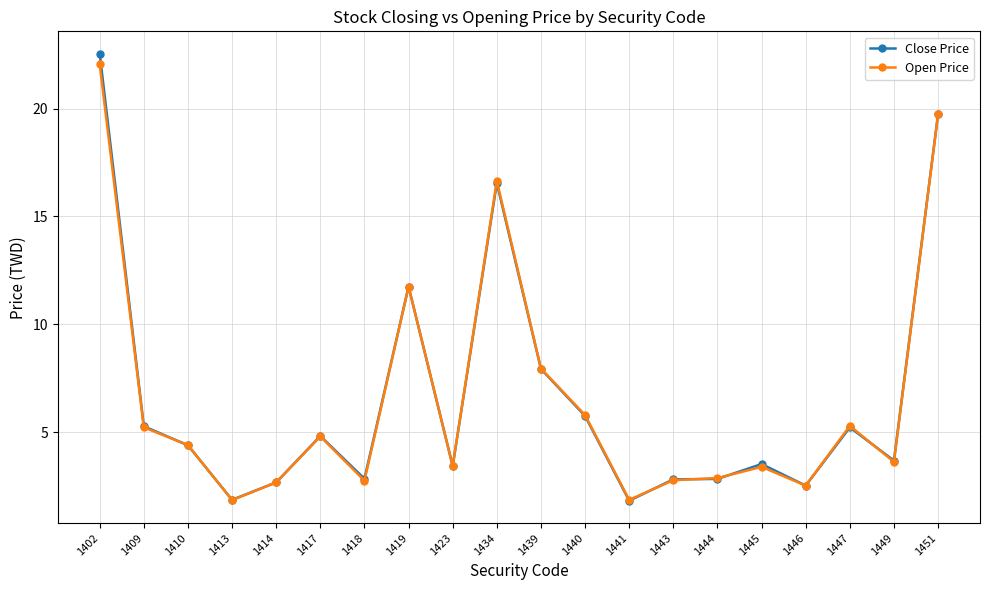

What is the approximate value of Close Price at 1417?

4.8